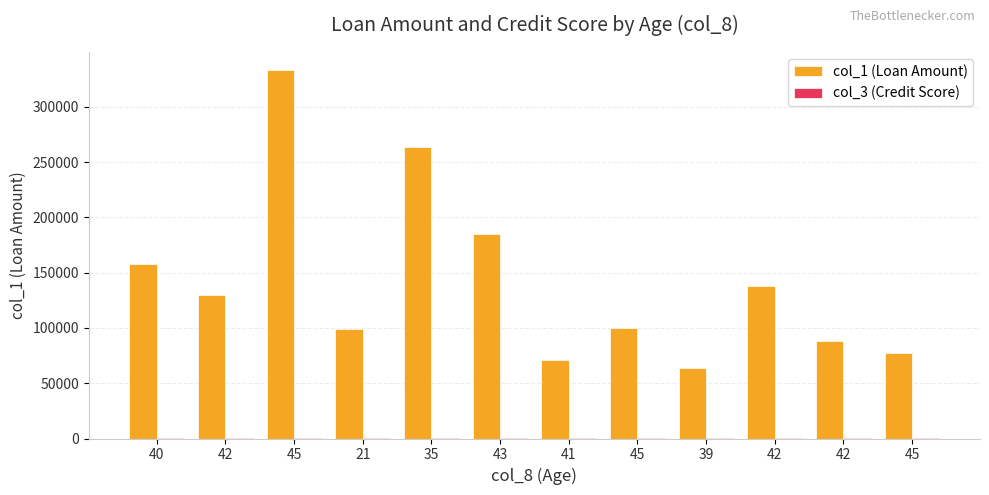

How many groups of bars are there?

12